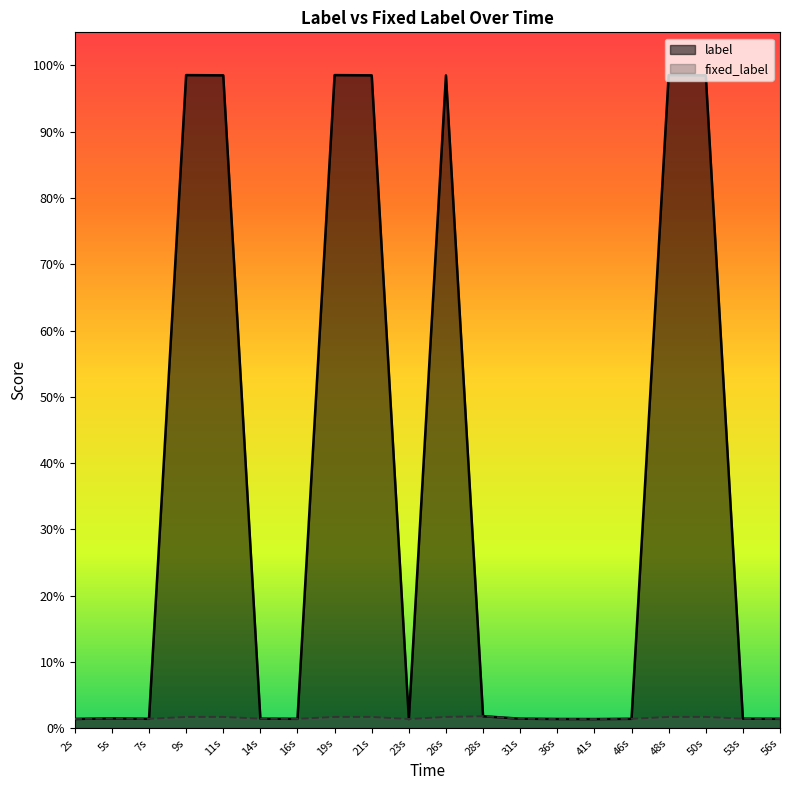

True or false: fixed_label has a value of 0.0 at 41s.

False